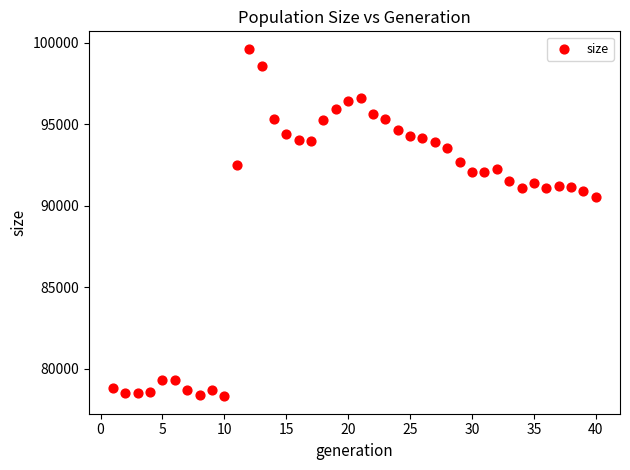

What is the range of X values (max minus min)?

39